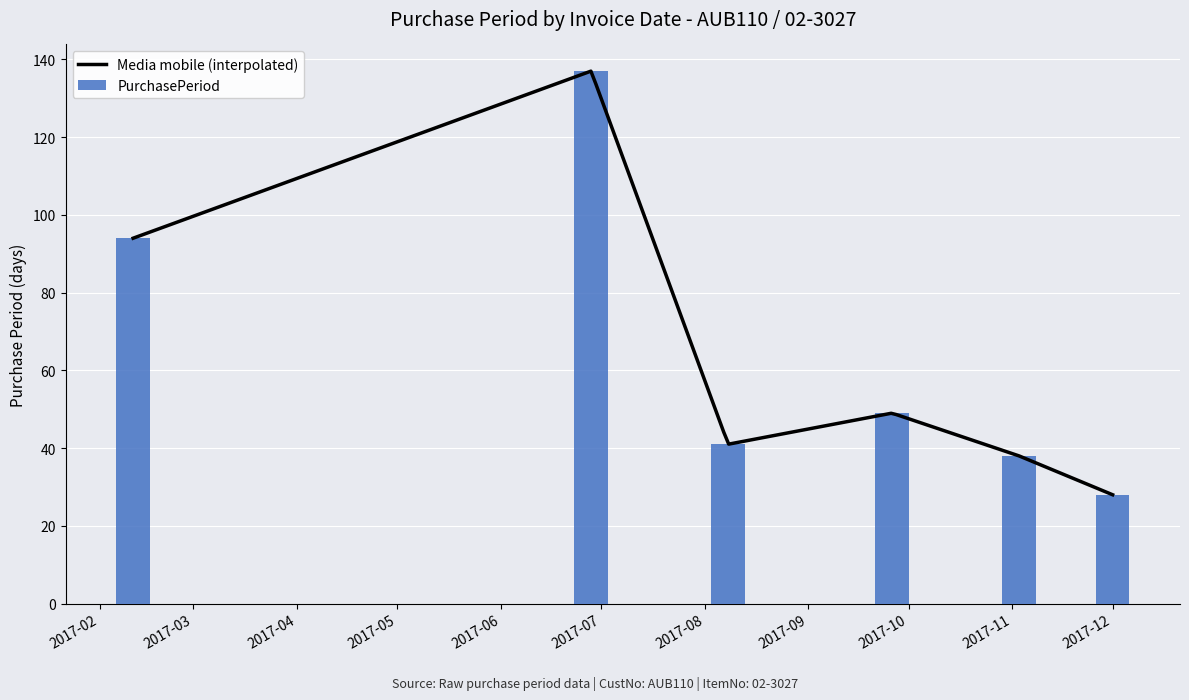

What is the sum of all PurchasePeriod values?

387